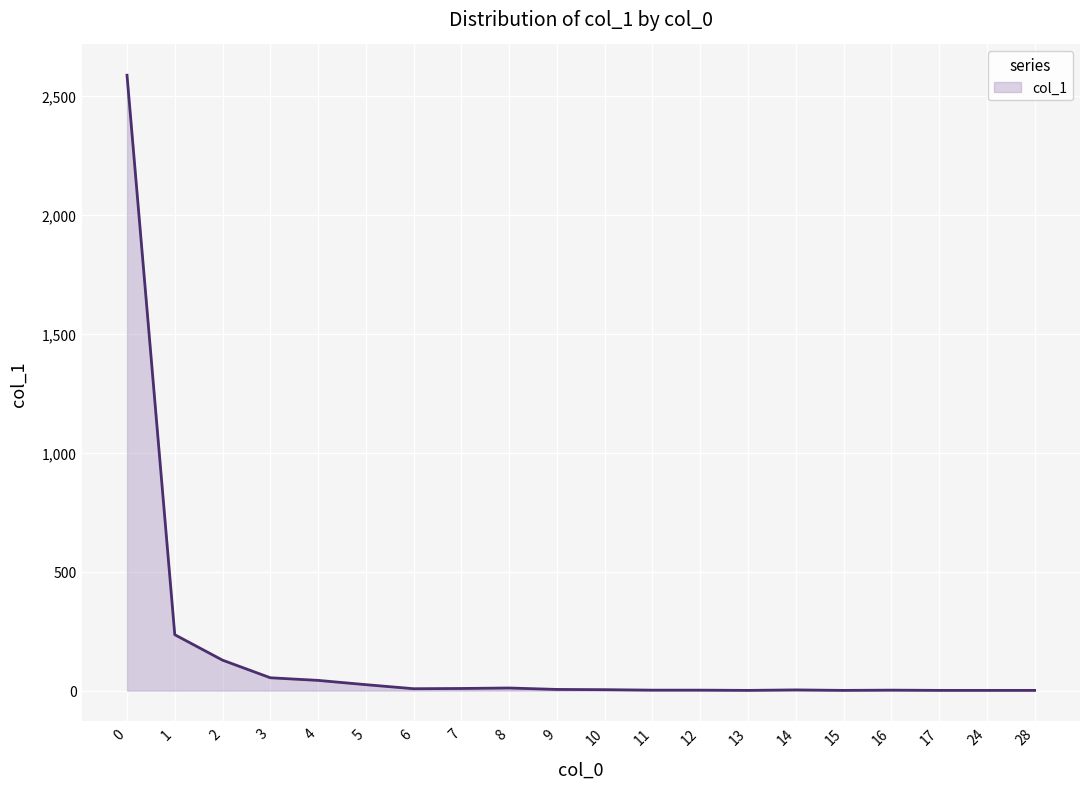

Does the chart display data point markers on the line(s)?

No